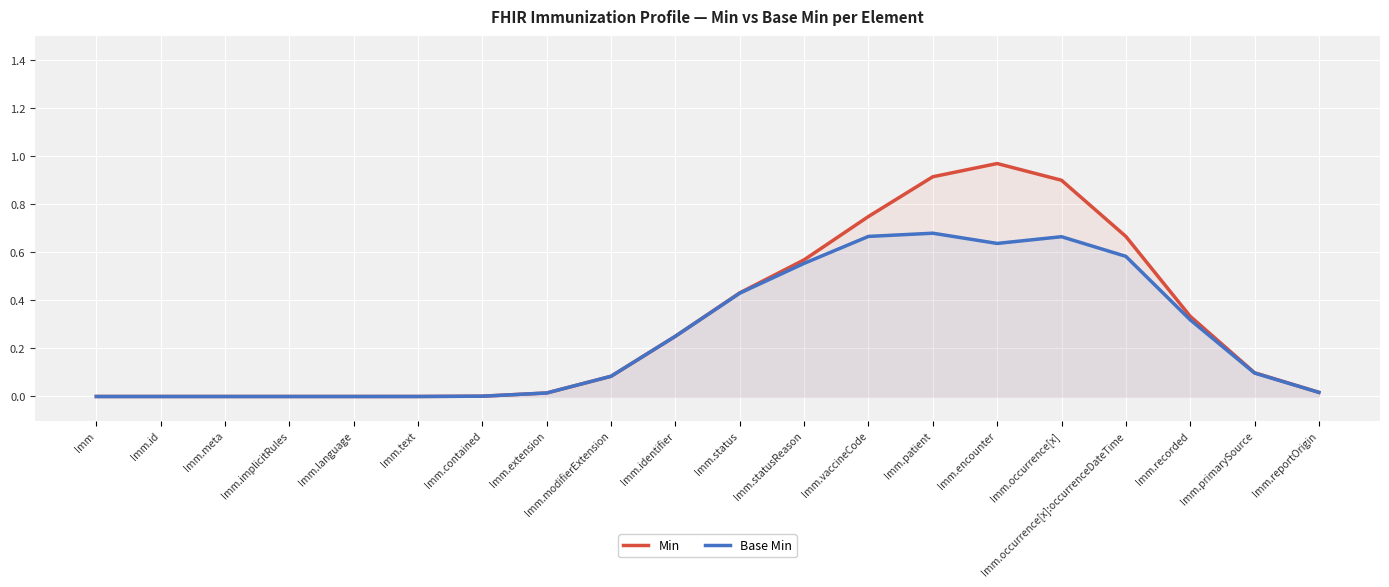

Which series has the largest total across all categories?

Min